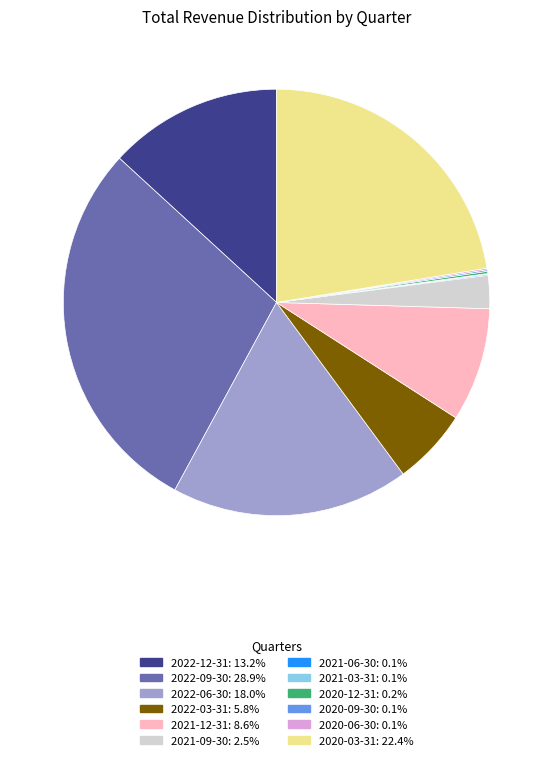

Does any single category account for the majority?

No